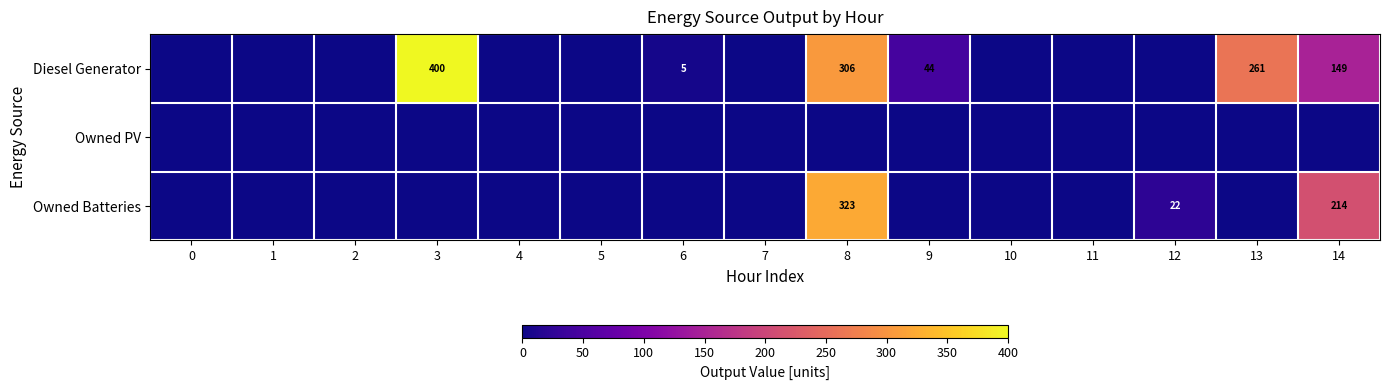

The value of Diesel Generator at 14 is 149. True or false?

True